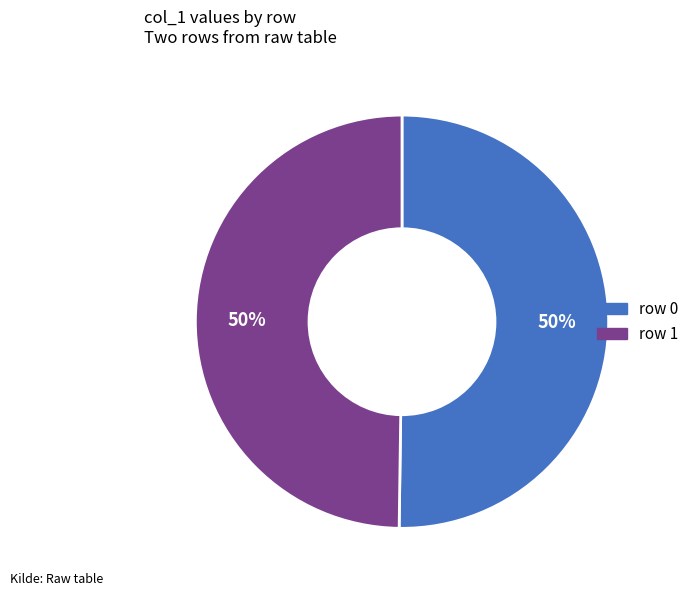

To the nearest percent, what is the average slice percentage?

50%